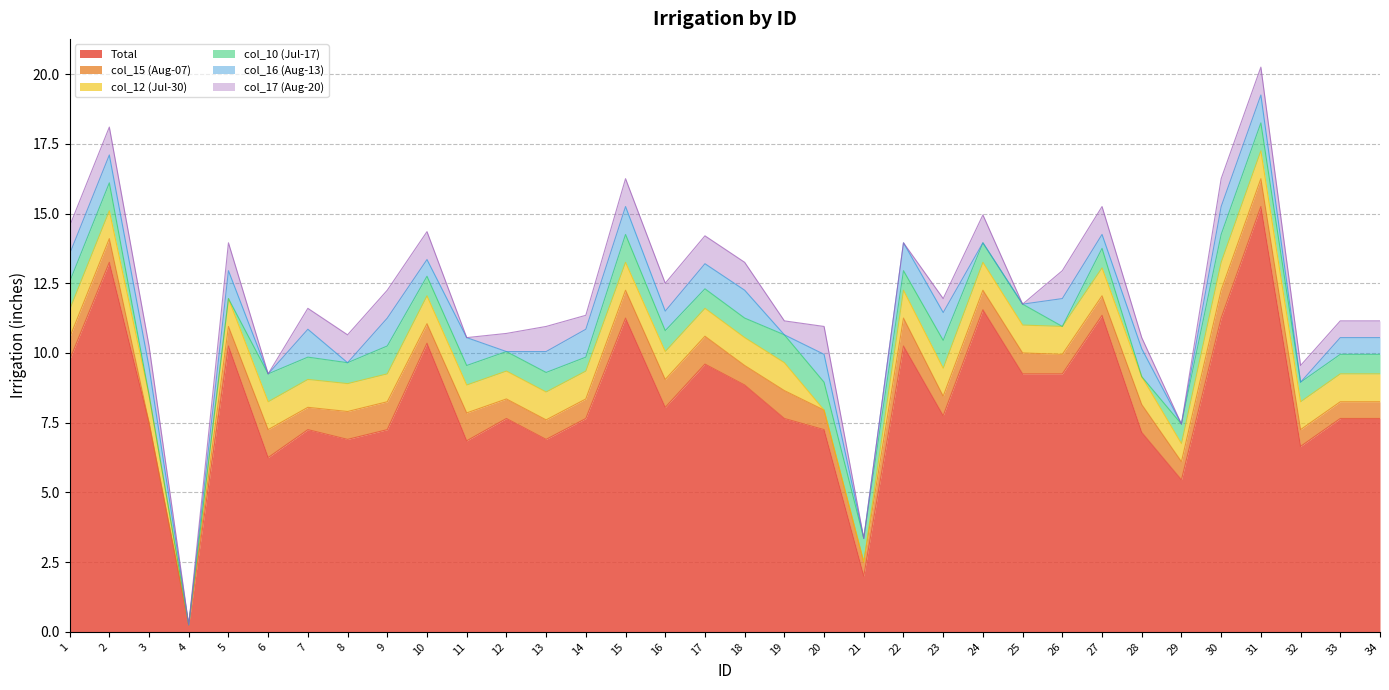

The value of col_16 (Aug-13) at 21 is 0.6. True or false?

False